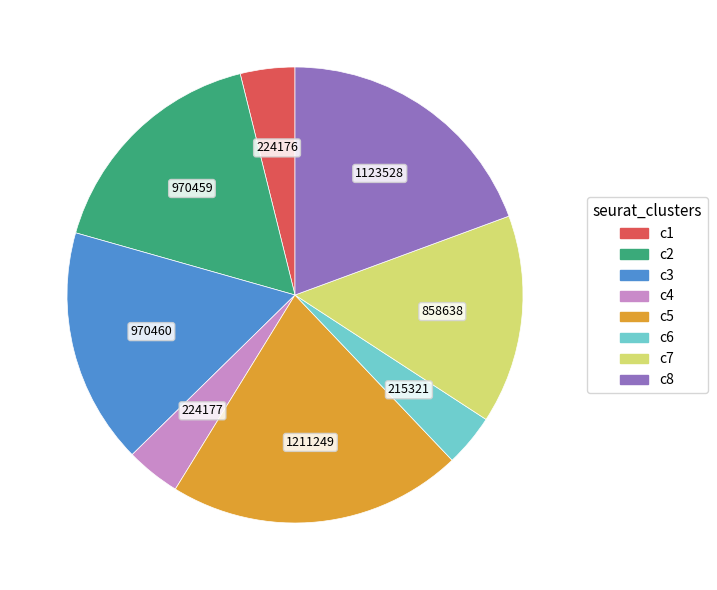

Does any single category account for the majority?

No